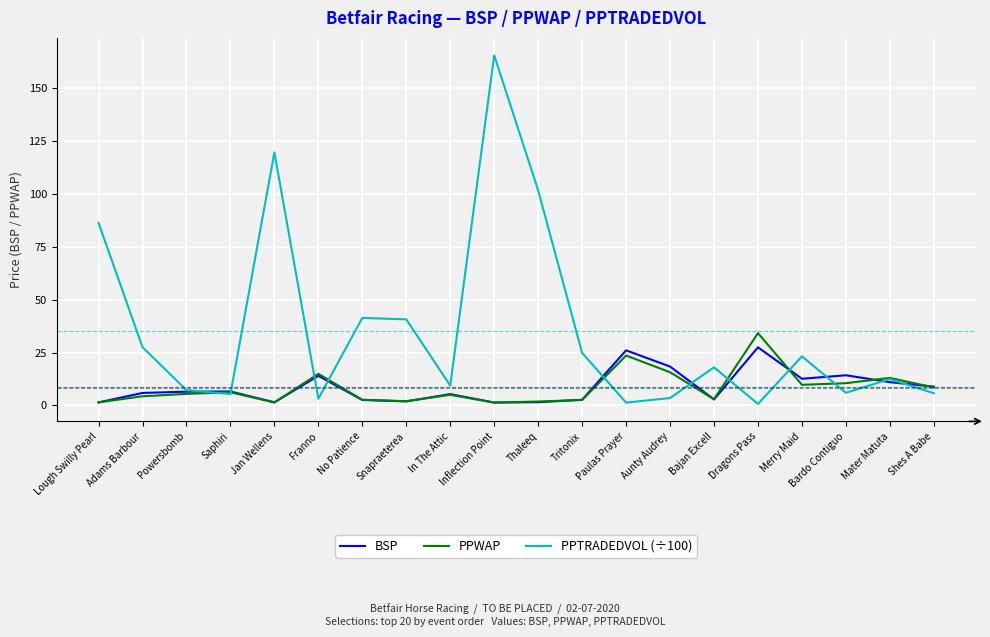

Rank the series by their maximum value, from lowest to highest.

BSP, PPWAP, PPTRADEDVOL (÷100)